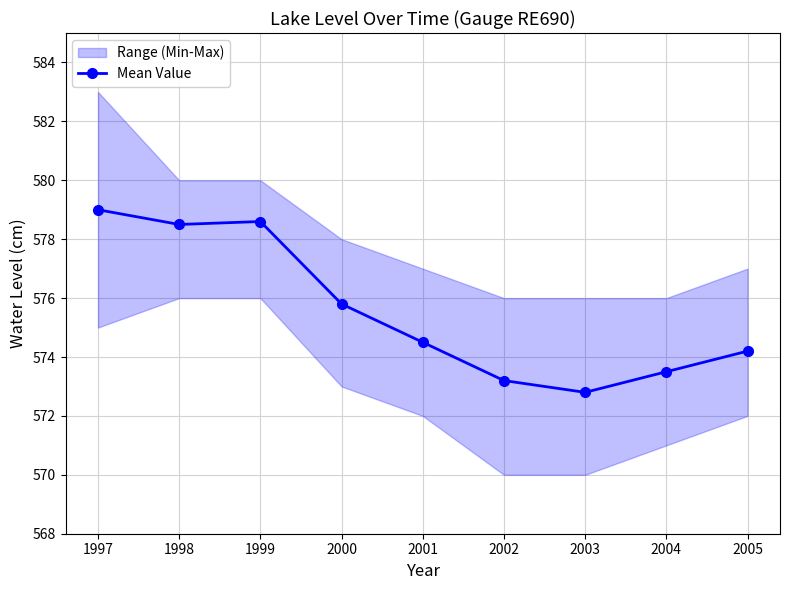

What is the smallest value displayed?

572.8